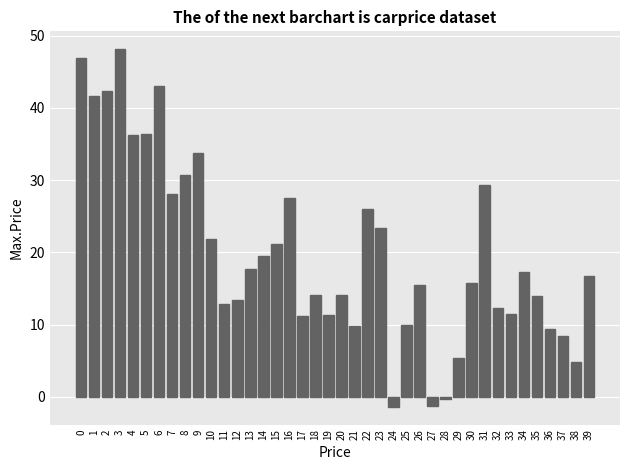

Approximately how many times larger is the value at 33 compared to 1?

0.3